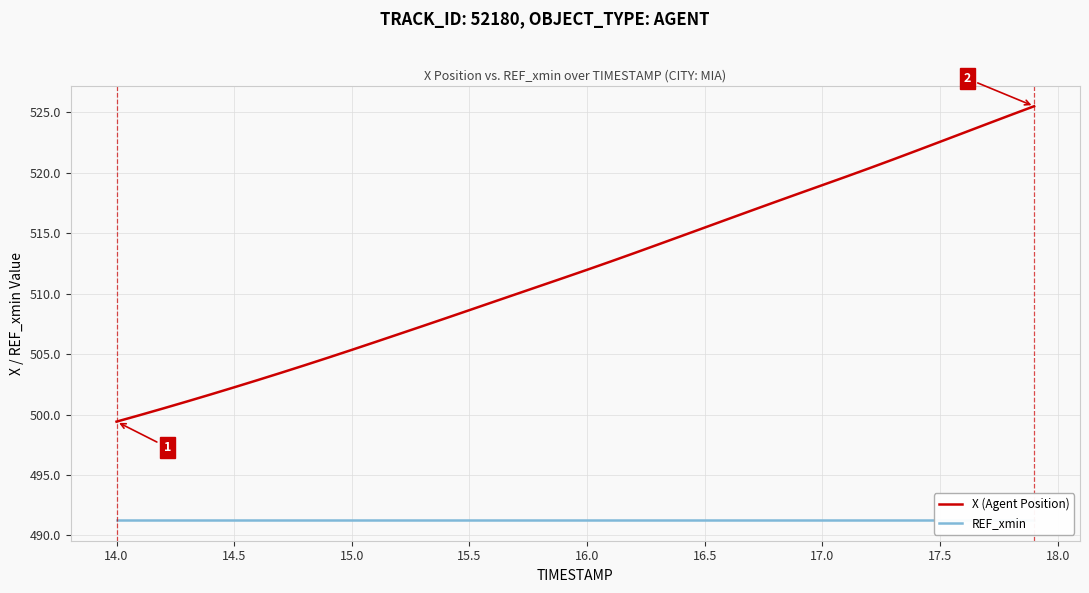

What is the average value of the X (Agent Position) series?

511.9